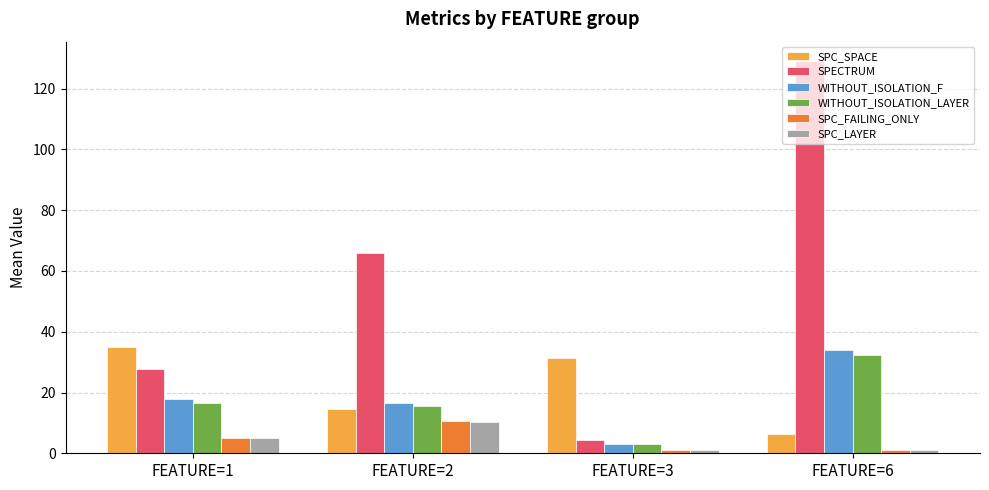

What is the sum of the SPC_SPACE values at FEATURE=6 and FEATURE=3?

38.0